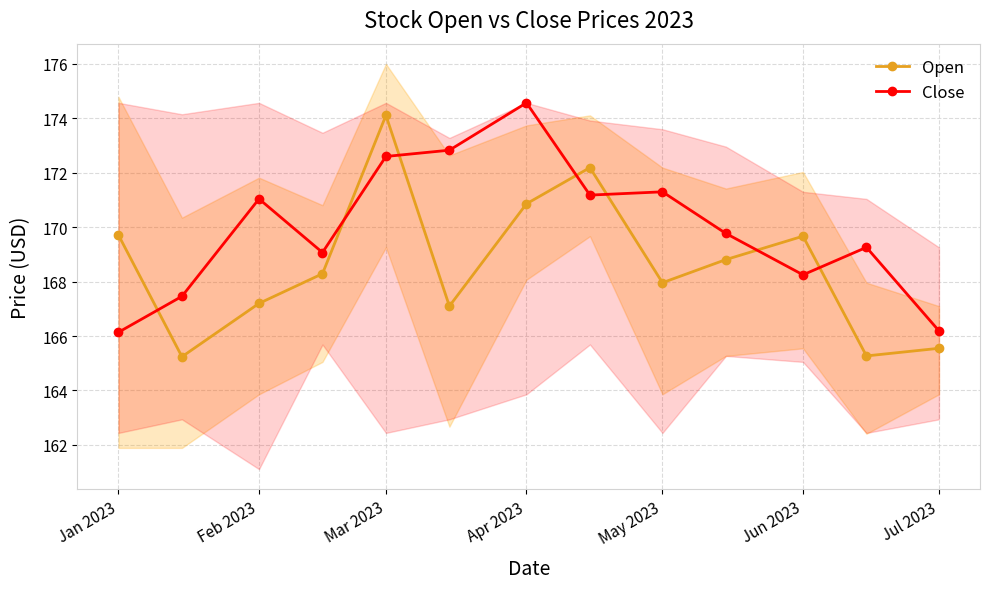

Read the Close value at May 2023.

171.3